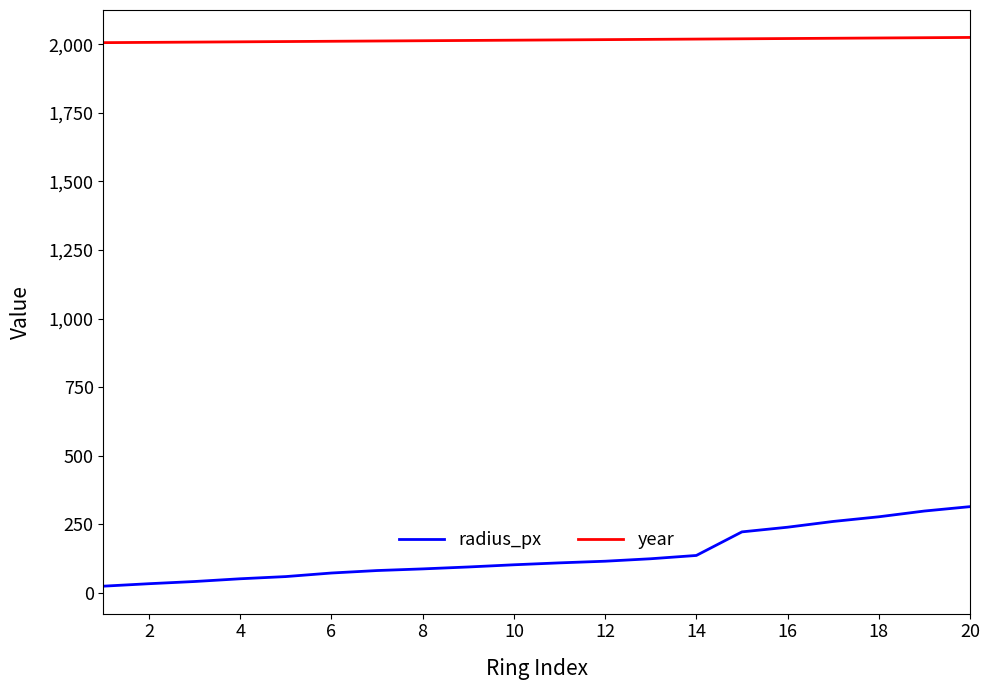

Which series has the largest total across all categories?

year